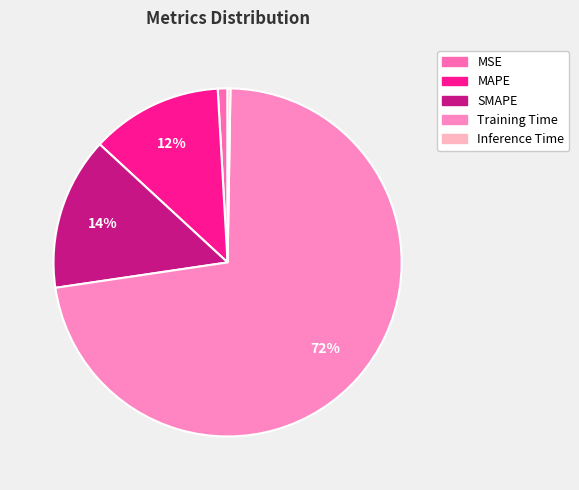

True or false: SMAPE accounts for 27% of the total.

False